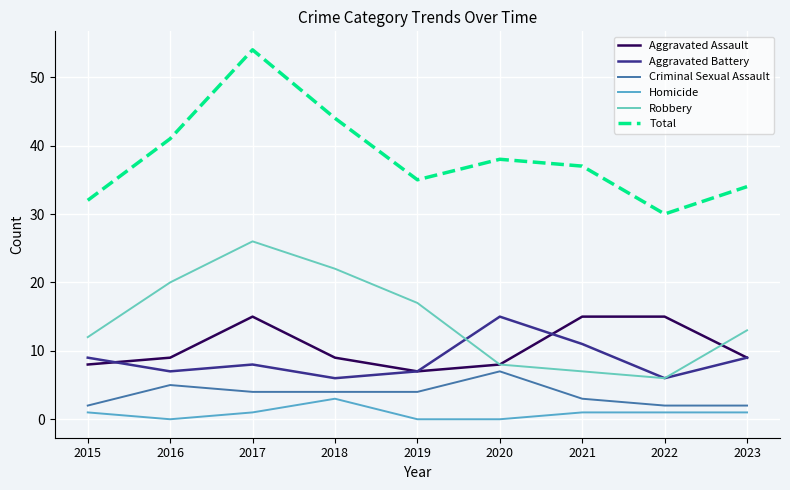

At which label does Total reach its minimum?

2022